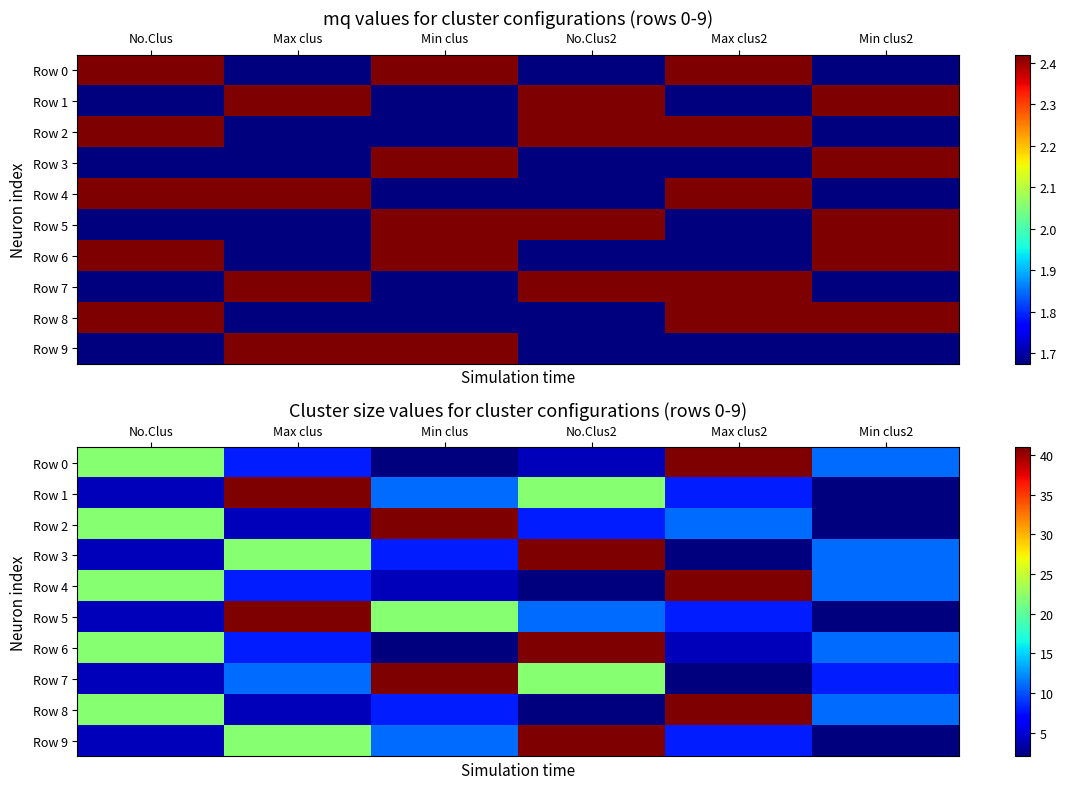

At how many categories does at least one series exceed 34?

4